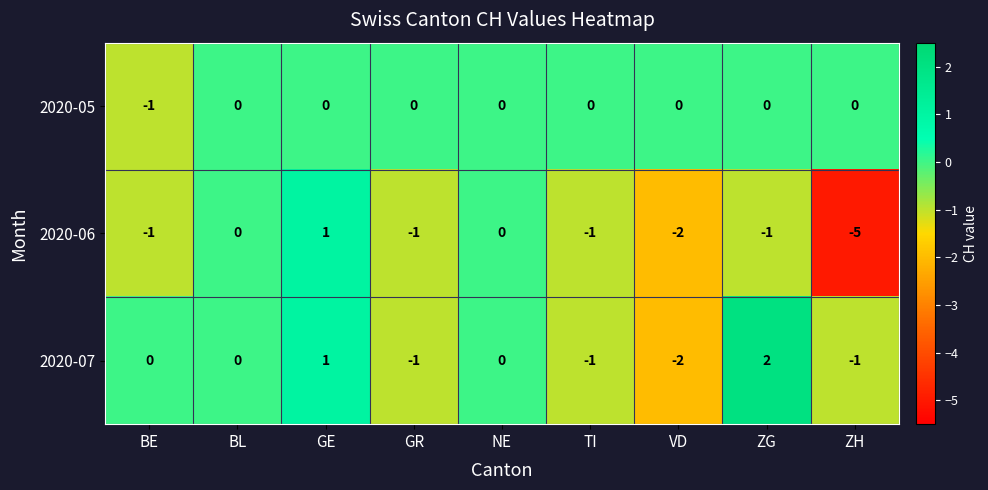

What is the smallest value displayed?

-5